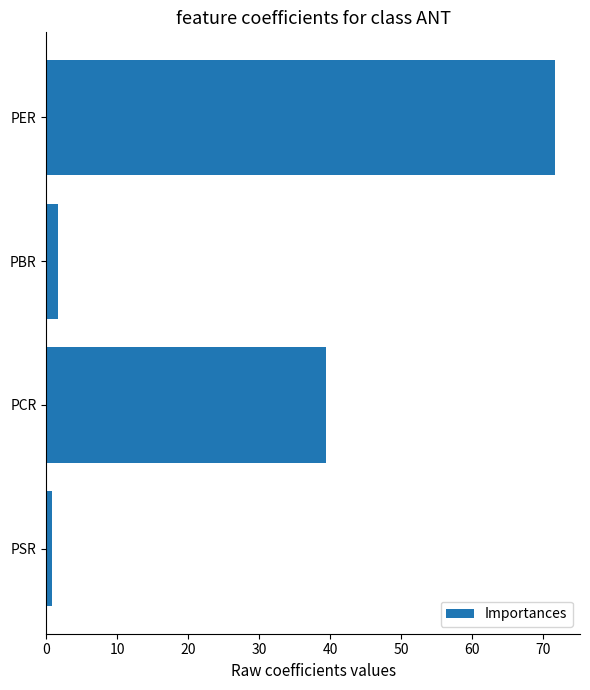

How many bars are there in total?

4